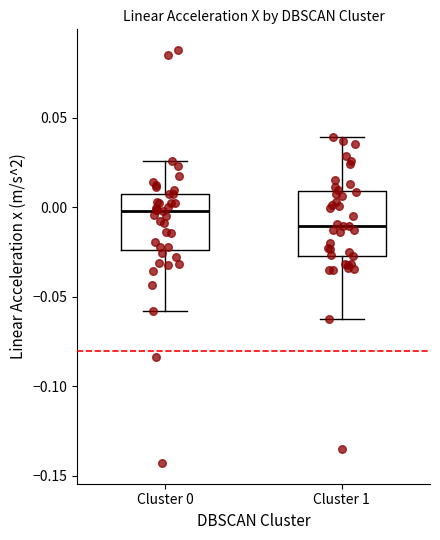

Reading left to right, transcribe this box plot: for each box, give where its median line is, the range the box spans, and where its two whiskers end, as read against the y-axis. The values are not printed on the chart, so give them approximately, as read against the axis.

Cluster 0: median 0.000, box -0.025 to 0.010, whiskers -0.060 to 0.025
Cluster 1: median -0.010, box -0.025 to 0.010, whiskers -0.060 to 0.040